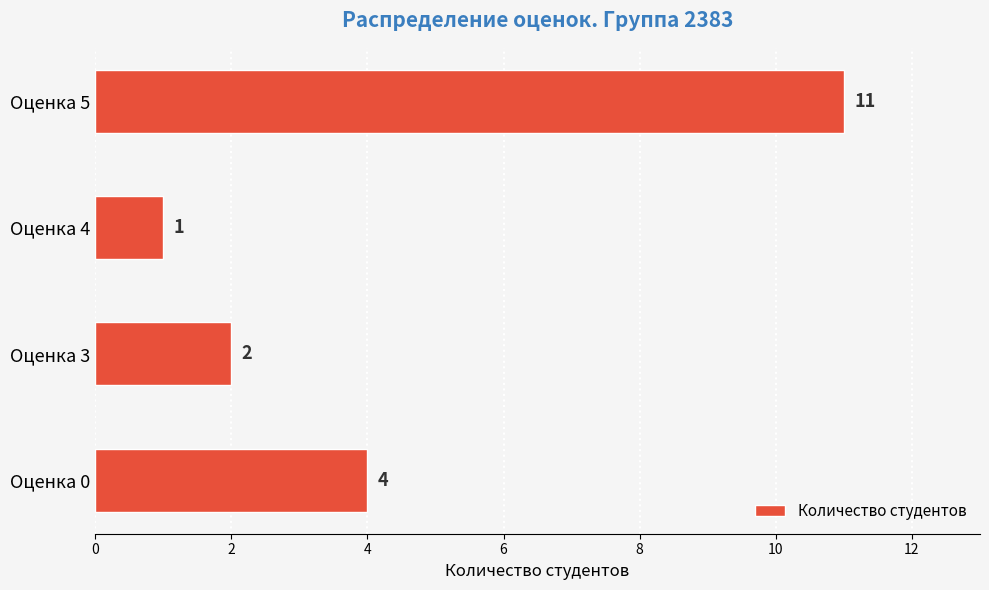

List the labels in order of value, smallest first.

Оценка 4, Оценка 3, Оценка 0, Оценка 5